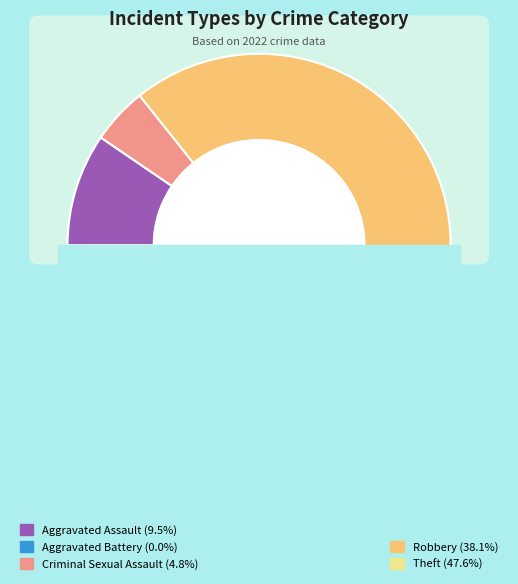

What is the change in value from Aggravated Battery to Robbery?

+8